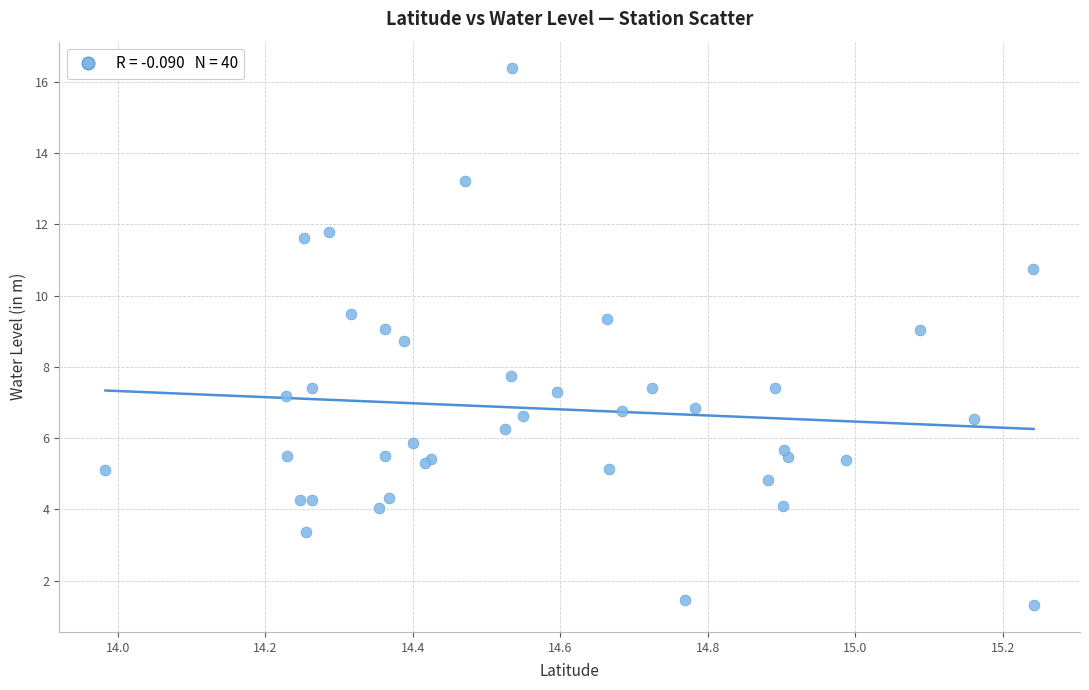

What Y value in the scatter plot is closest to 8?

7.8